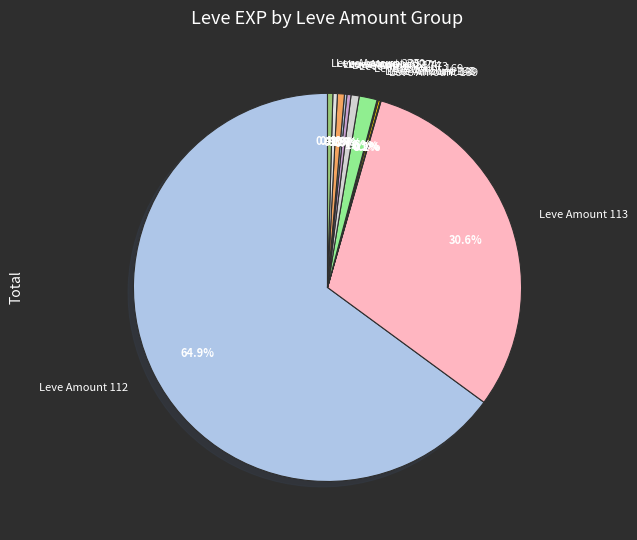

Is there any slice that represents more than half of the pie?

Yes